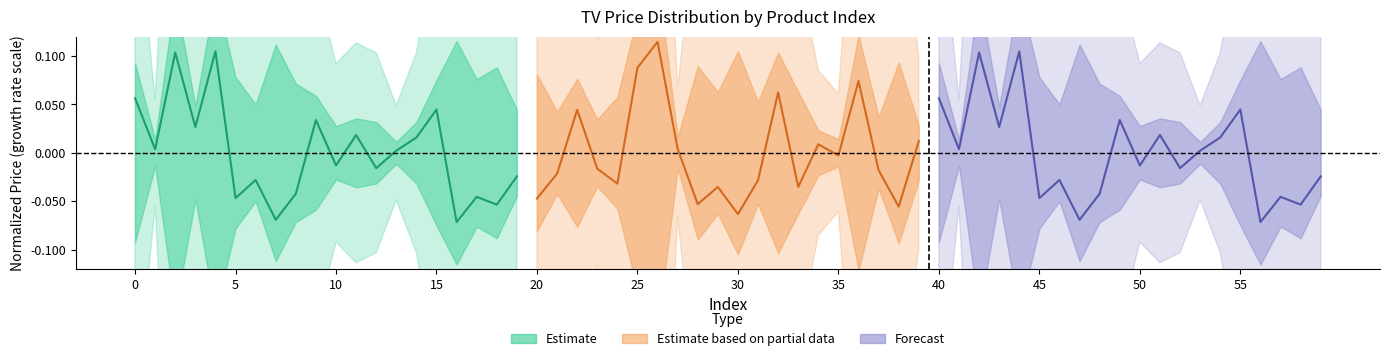

How many interior local peaks does the Forecast series have?

7